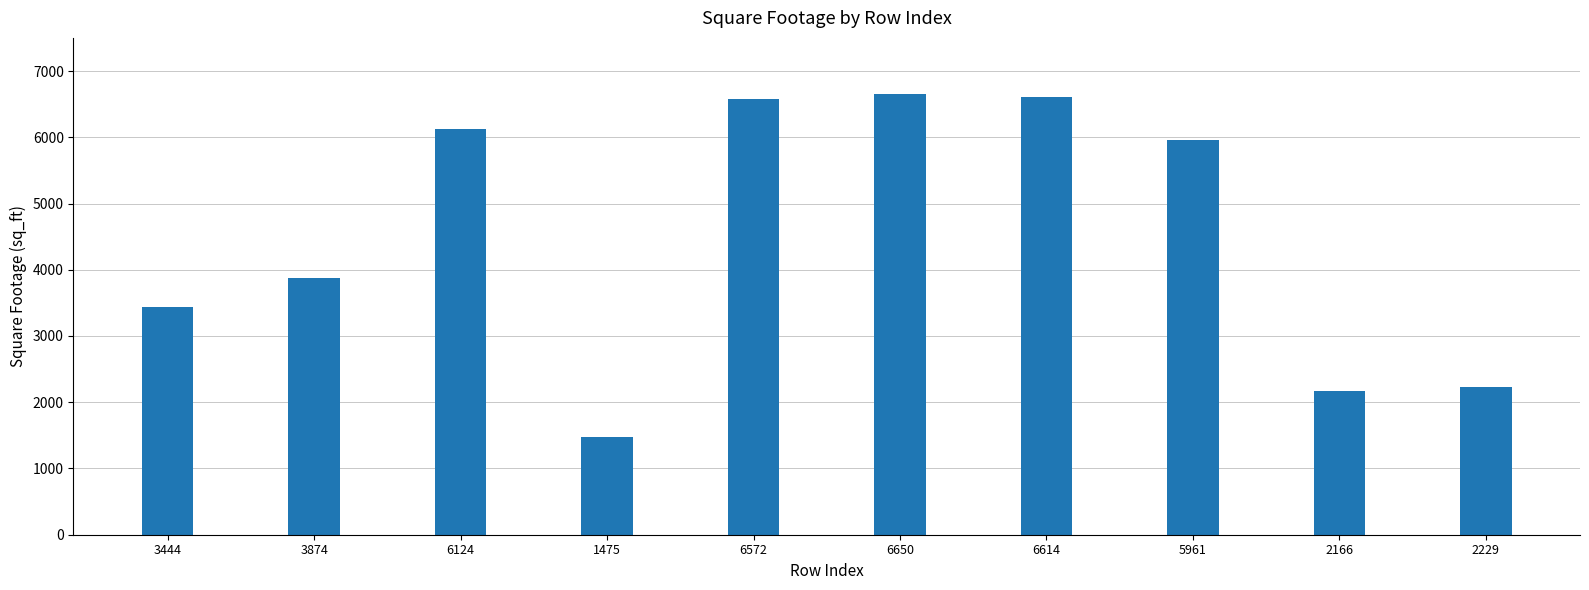

What is the label of the 4th bar from the left?

1475